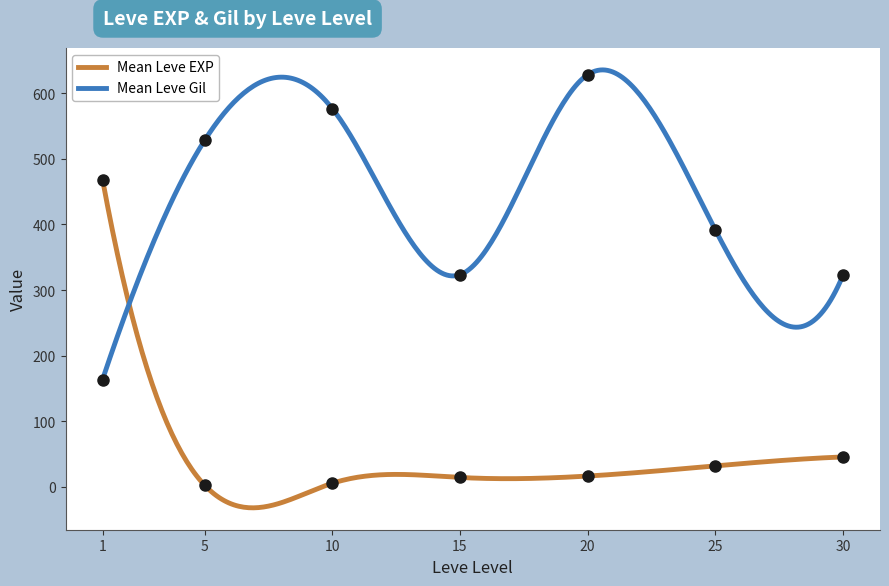

What is the lowest value of the Mean Leve Gil series?

163.5